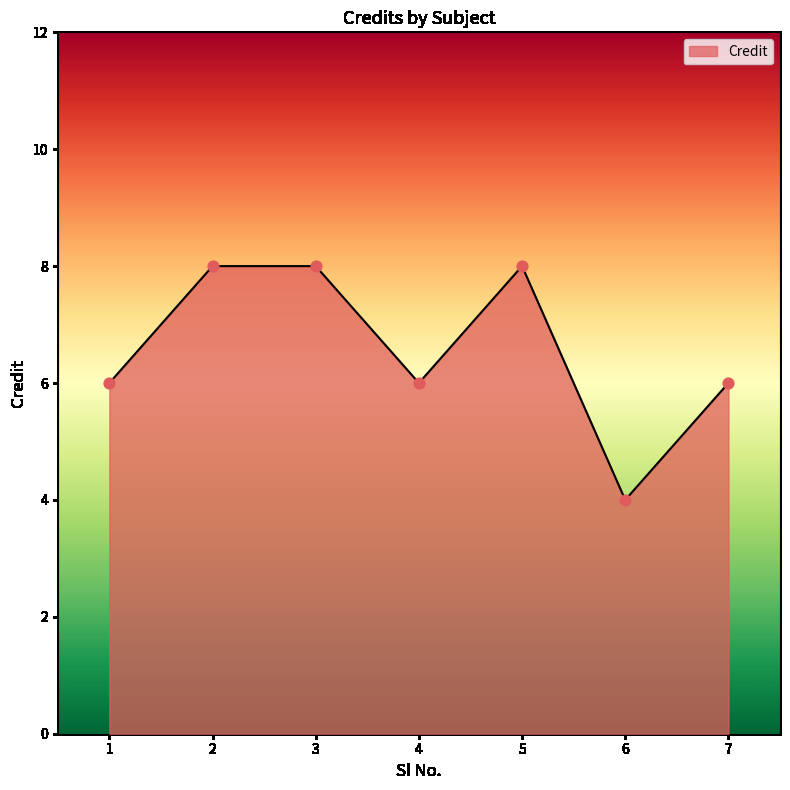

What is the ratio of the value at 4 to the value at 1?

1.0